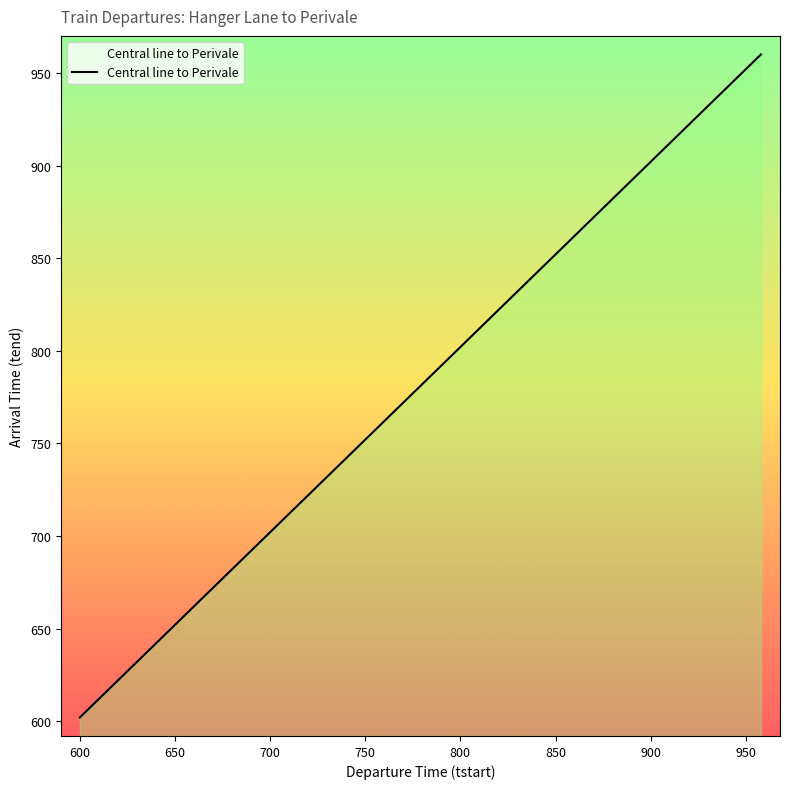

What is the maximum value shown in the chart?

960